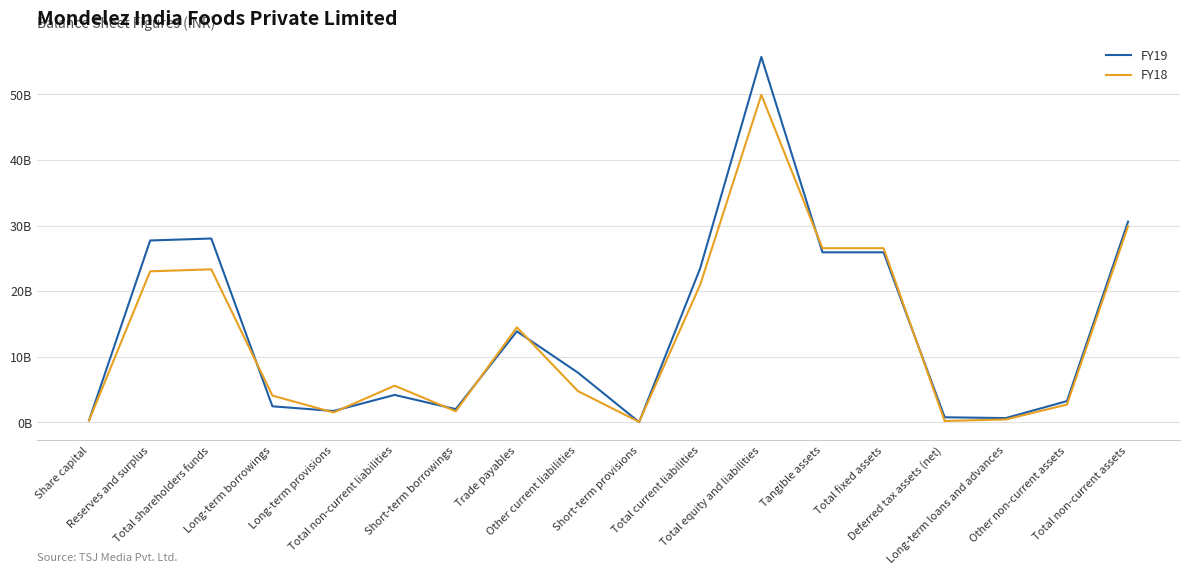

Rank the series by their average value, from lowest to highest.

FY18, FY19